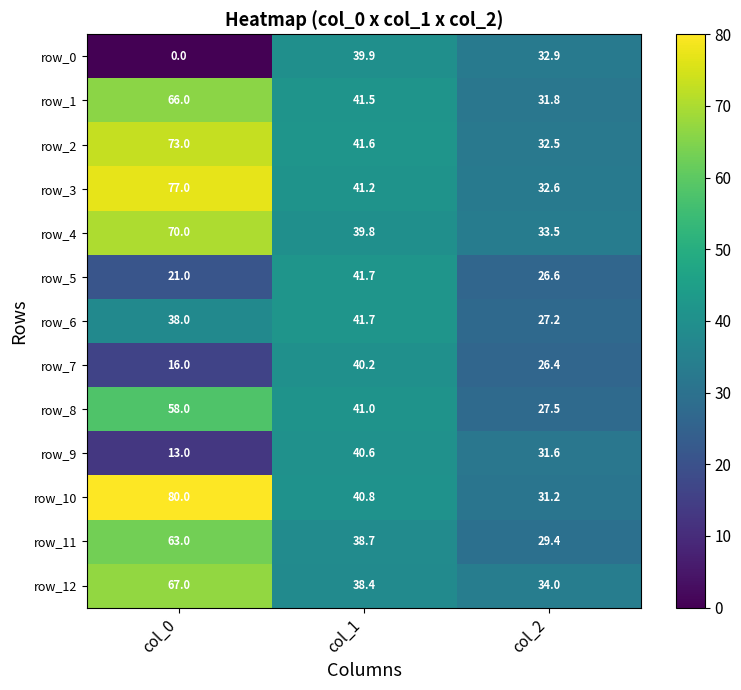

Rank the categories by row_2 value from lowest to highest.

col_2, col_1, col_0